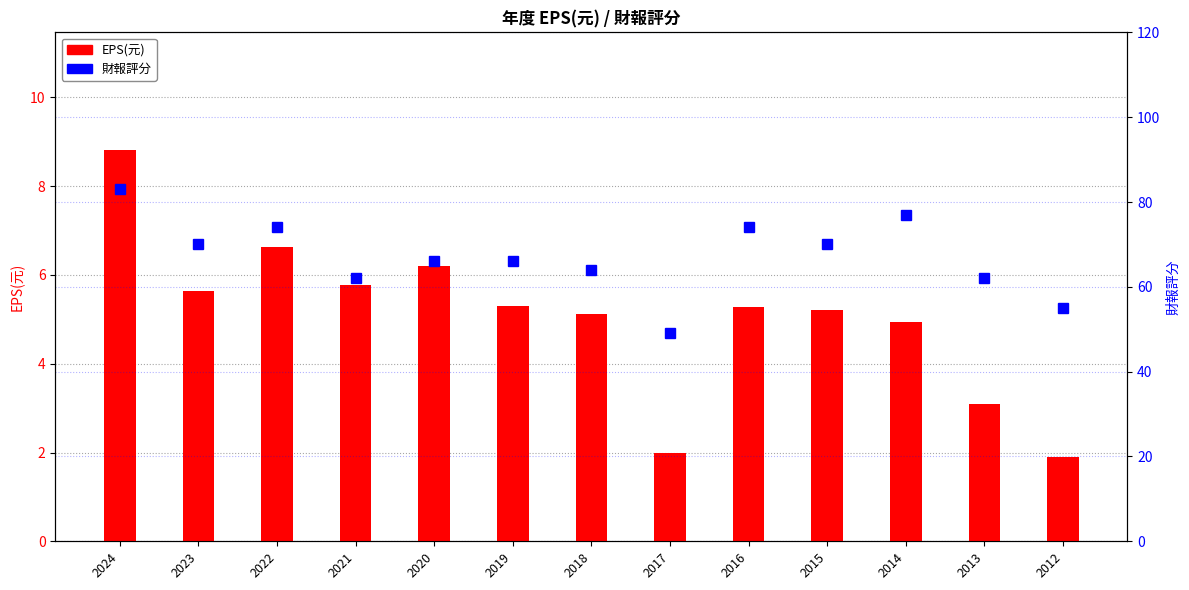

Reading left to right, transcribe all the data shown in this chart.

EPS(元): 2024=8.8	2023=5.6	2022=6.6	2021=5.8	2020=6.2	2019=5.3	2018=5.1	2017=2.0	2016=5.3	2015=5.2	2014=4.9	2013=3.1	2012=1.9
財報評分: 2024=83.0	2023=70.0	2022=74.0	2021=62.0	2020=66.0	2019=66.0	2018=64.0	2017=49.0	2016=74.0	2015=70.0	2014=77.0	2013=62.0	2012=55.0